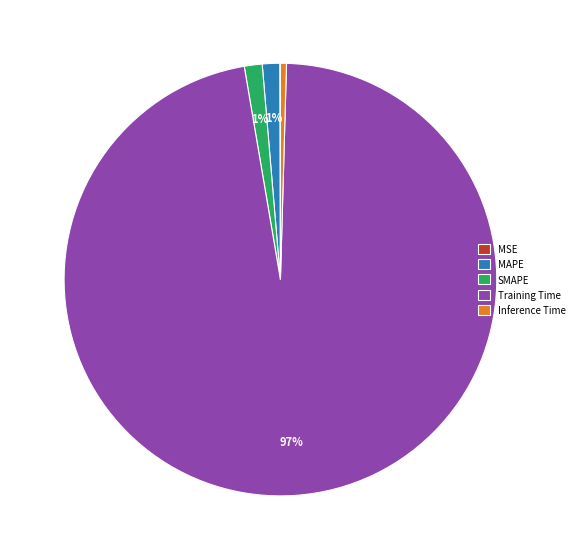

To the nearest percent, what is the average slice percentage?

20%